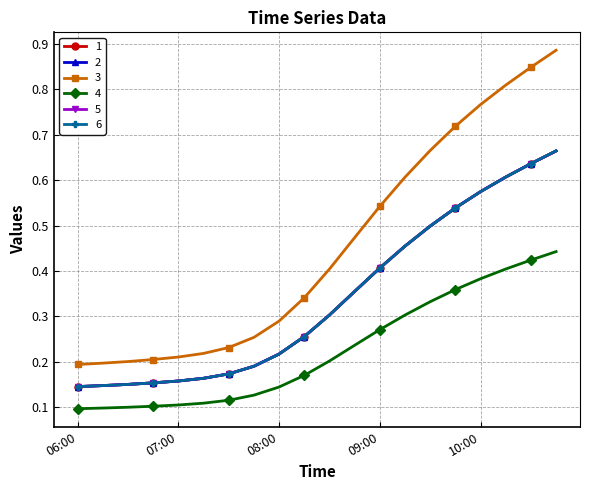

What is the label of the 4th point from the right?

10:00